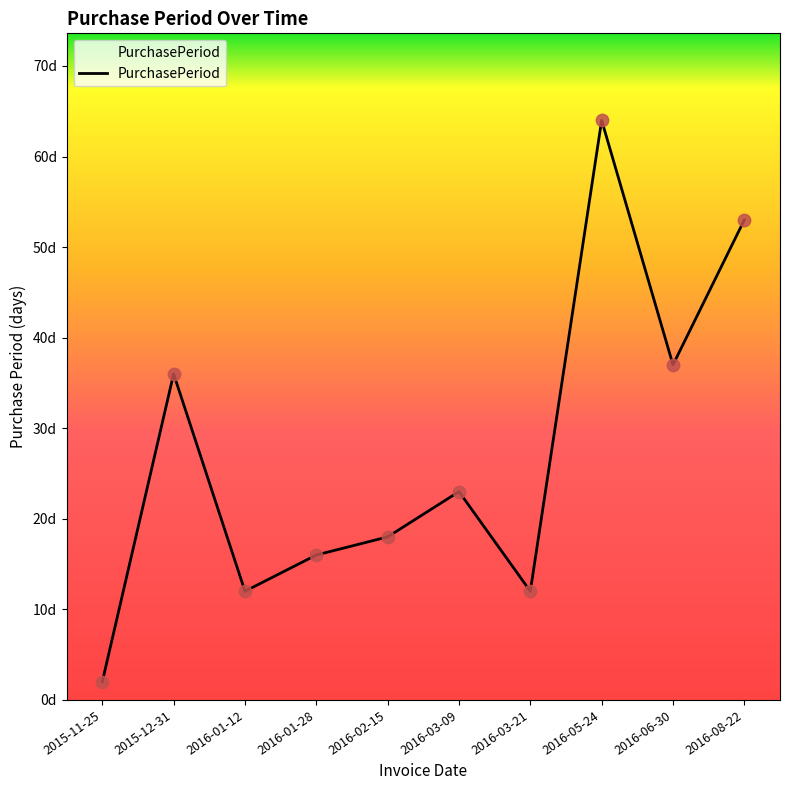

Approximately how many times larger is the value at 2016-06-30 compared to 2016-01-12?

3.1